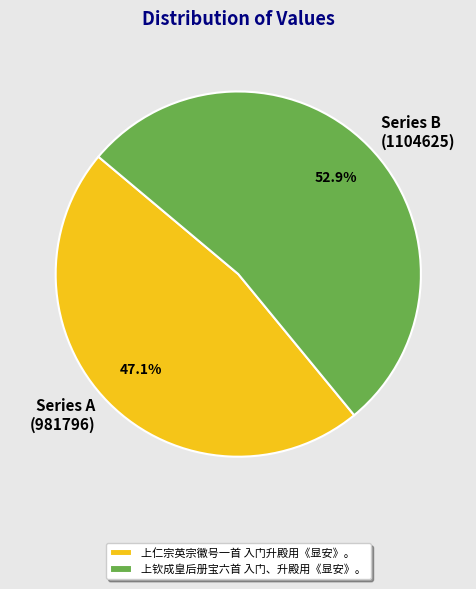

What is the ratio of the value at 上钦成皇后册宝六首 入门、升殿用《显安》。 to the value at 上仁宗英宗徽号一首 入门升殿用《显安》。?

1.1